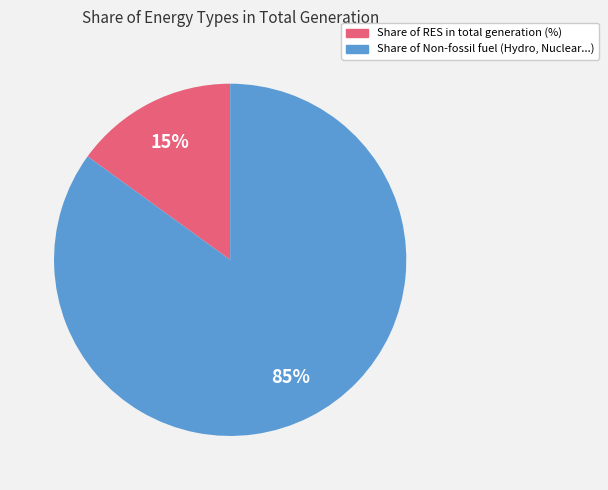

Is there a majority slice in this chart?

Yes